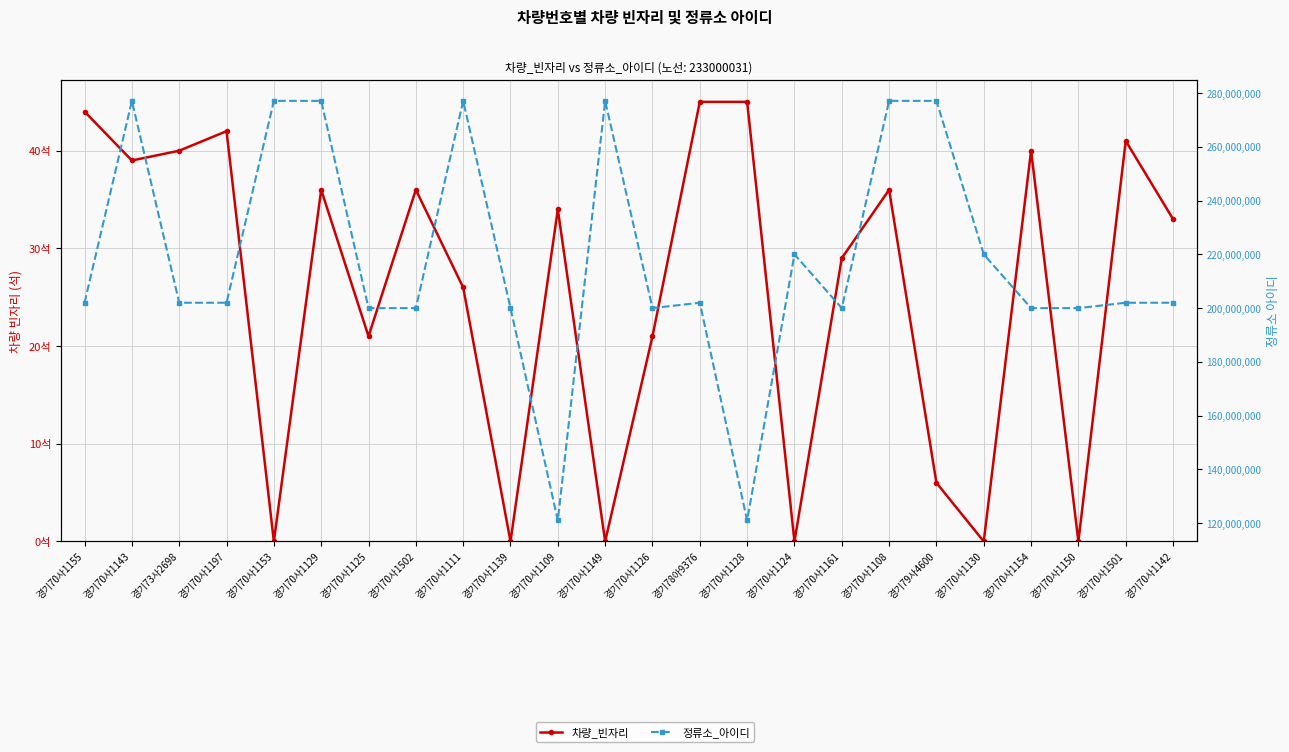

How many values in the 차량_빈자리 series exceed 34?

11